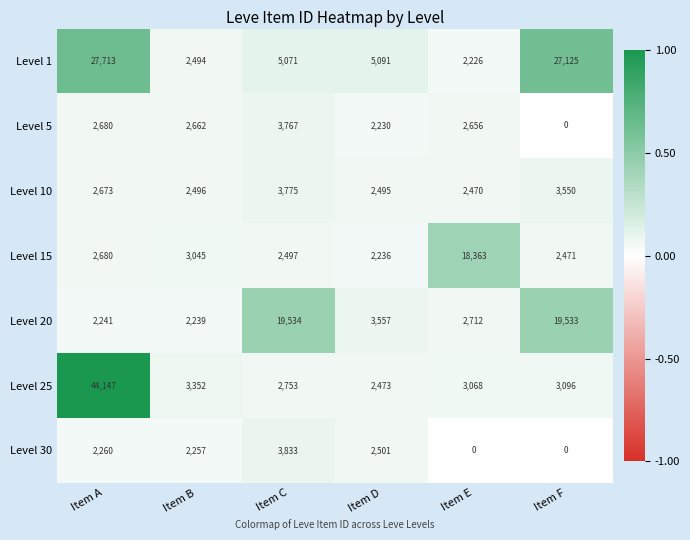

What value does the Level 10 series have at Item F, to the nearest 100?

3600